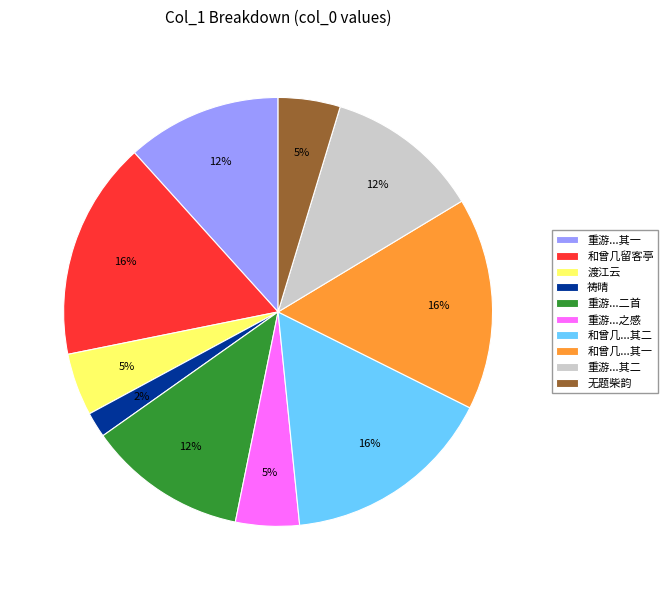

To the nearest percent, what is the average slice percentage?

10%